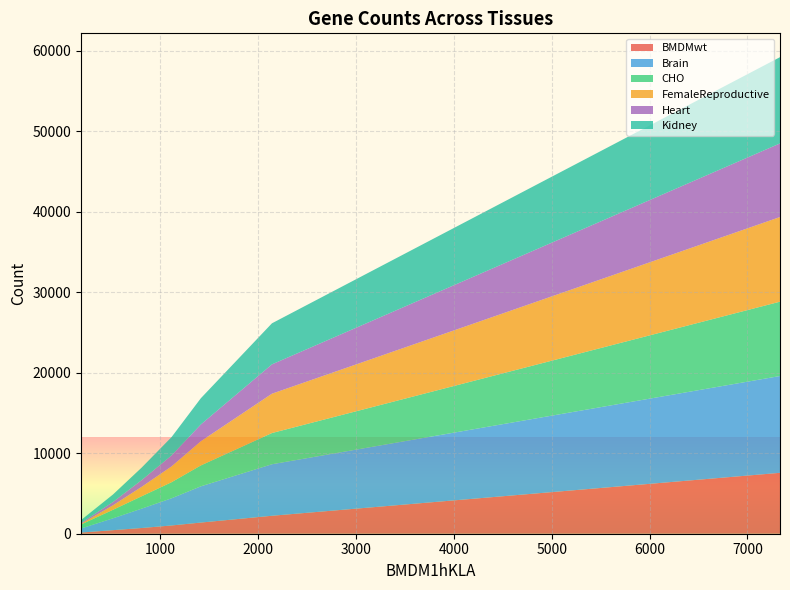

Reading right to left, transcribe all the data shown in this chart.

BMDMwt: 6=145	5=442	4=711	3=1026	2=1387	1=2232	0=7567
Brain: 6=507	5=1473	4=2410	3=3375	2=4504	1=6401	0=12029
CHO: 6=492	5=1055	4=1537	3=1997	2=2596	1=3877	0=9237
FemaleReproductive: 6=91	5=559	4=1173	3=1963	2=3008	1=4889	0=10518
Heart: 6=105	5=412	4=835	3=1357	2=2082	1=3645	0=9146
Kidney: 6=352	5=928	4=1559	3=2279	2=3260	1=5101	0=10717